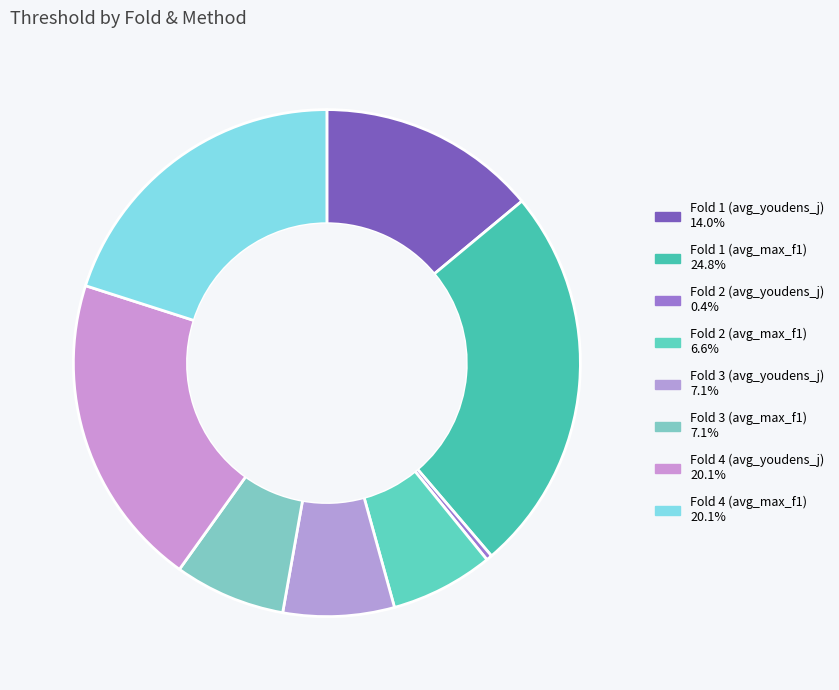

Count the number of slices in the pie.

8